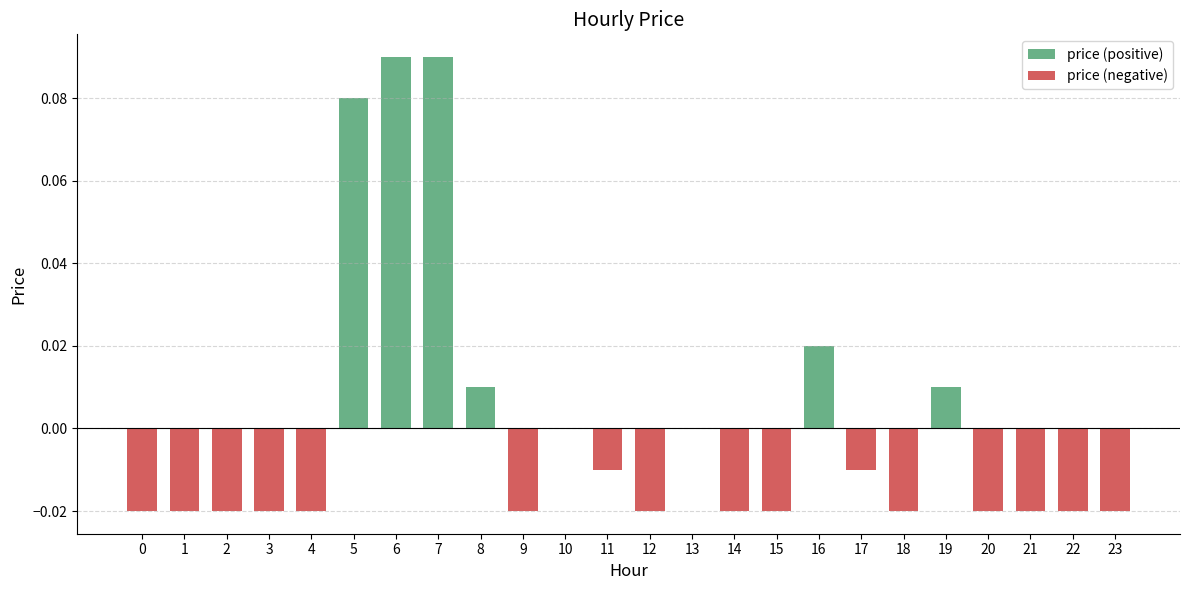

Are the bars horizontal?

No